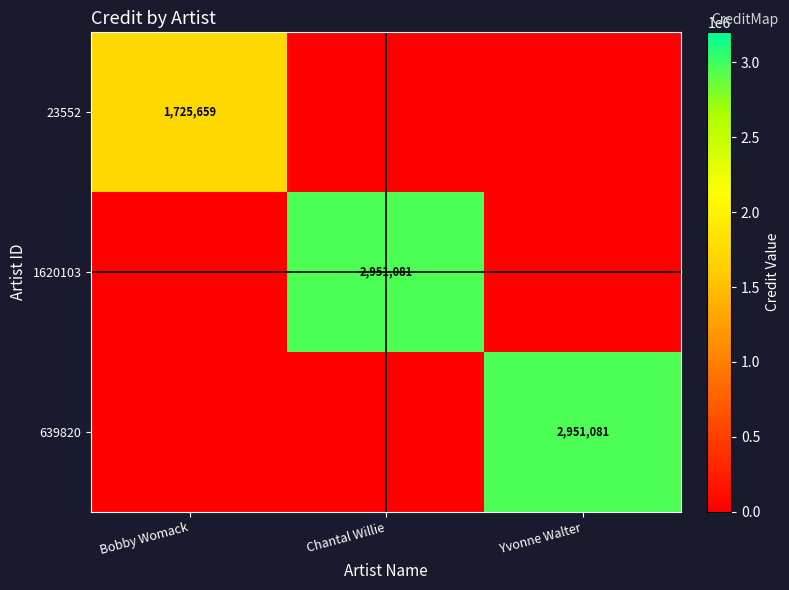

The 1620103 series shows 4750520 at Chantal Willie. True or false?

False